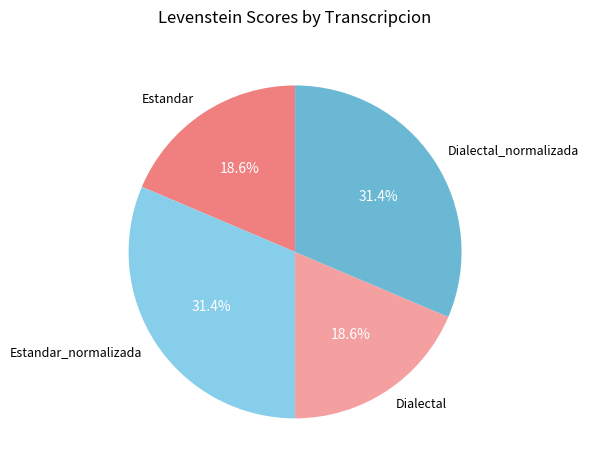

Is there any slice that represents more than half of the pie?

No